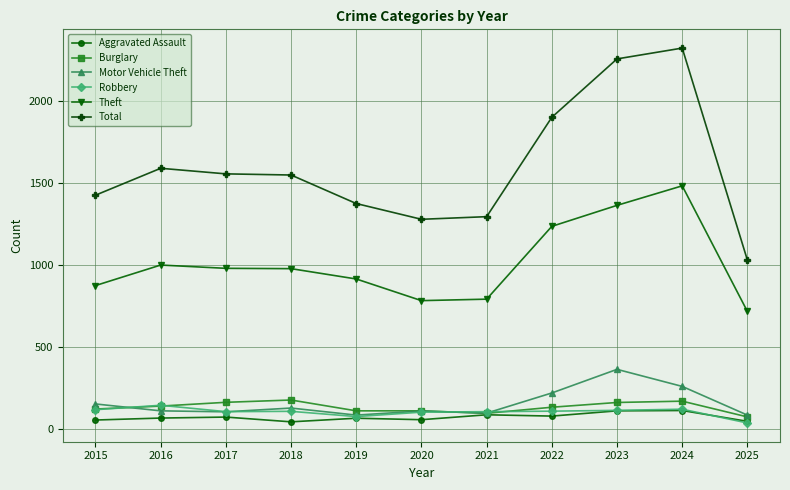

Does the chart have visible grid lines?

Yes